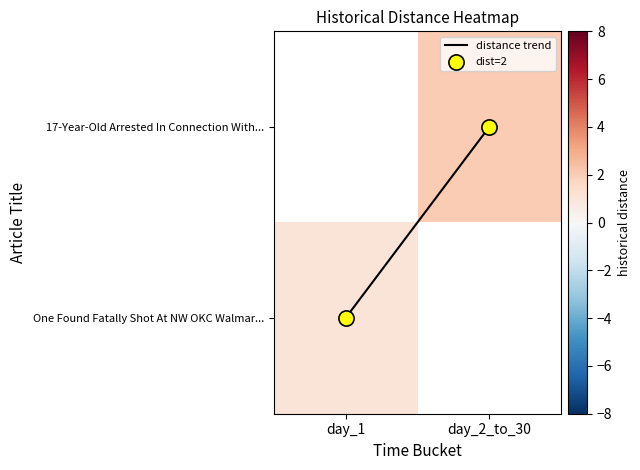

How many positive values does the distance trend series have?

1